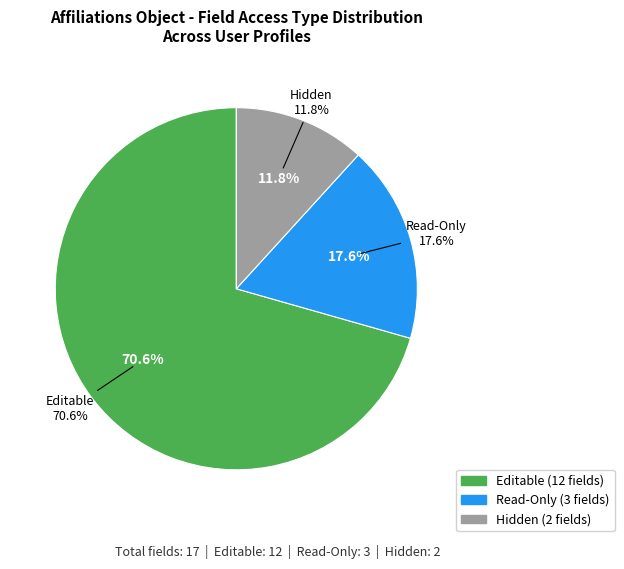

Rank the categories by value from highest to lowest.

Editable, Read-Only, Hidden